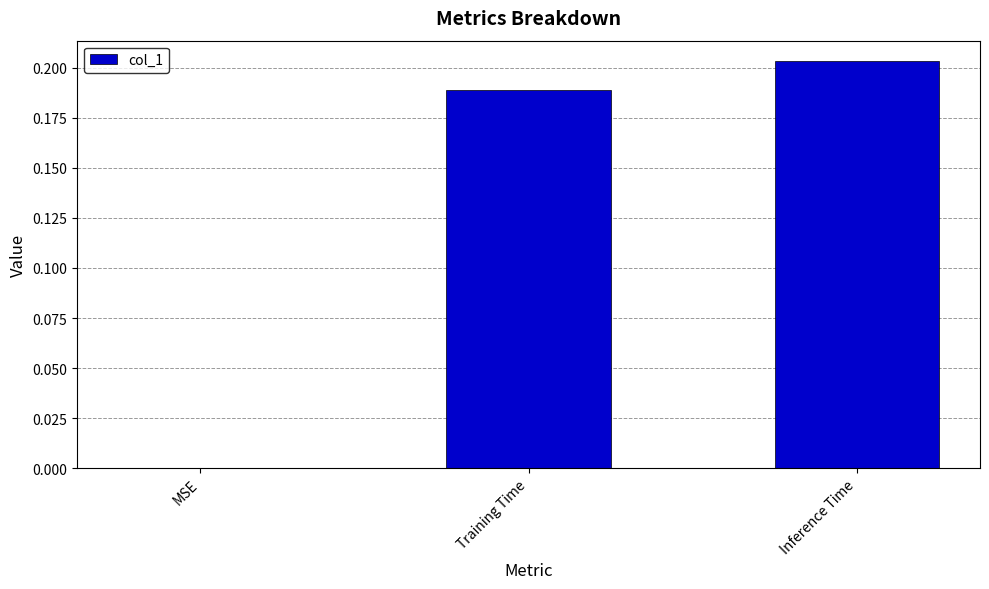

True or false: the data shows 0.0 at MSE.

True